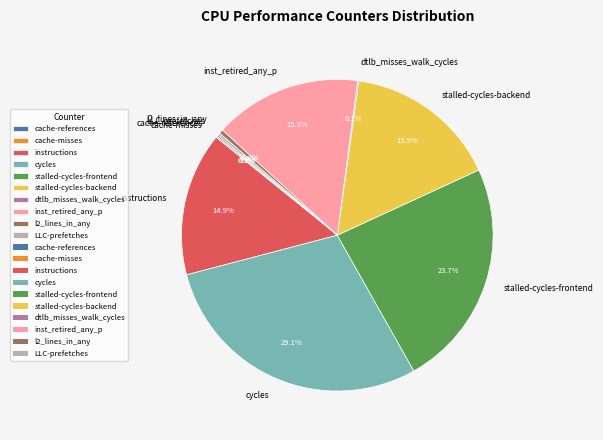

To the nearest percent, what is the average slice percentage?

10%